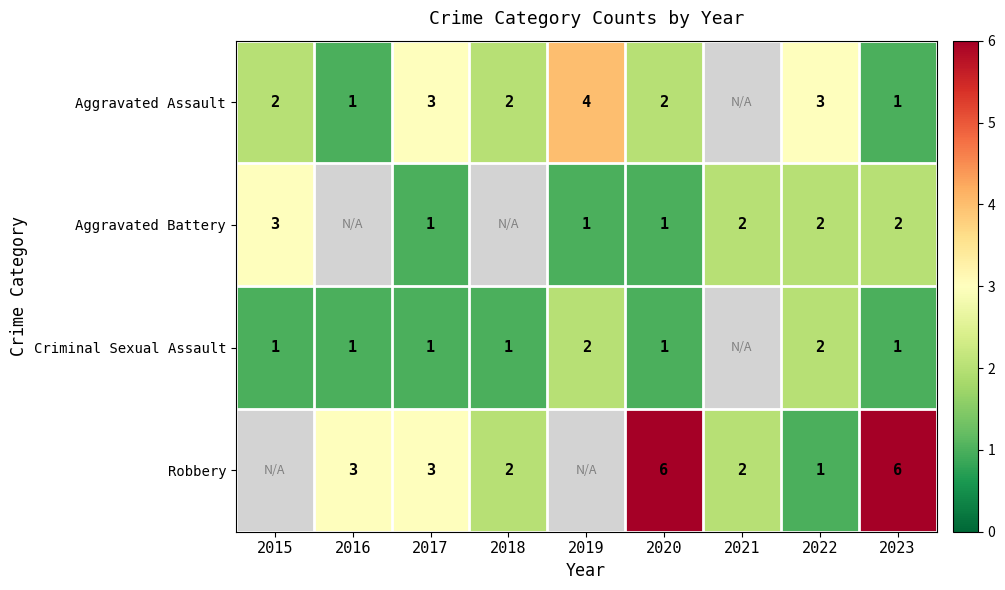

The Aggravated Assault series shows 5 at 2022. True or false?

False